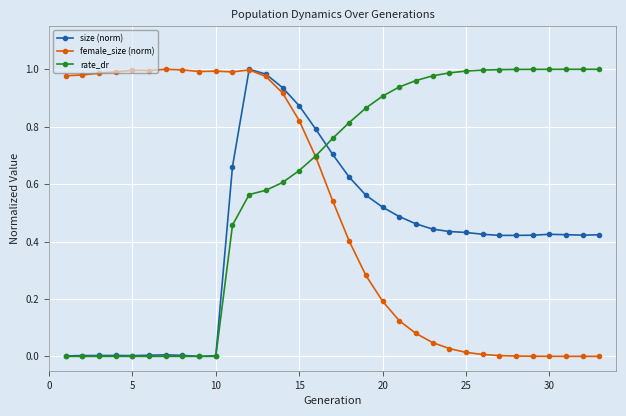

In female_size (norm), how many points are higher than both neighbors (excluding endpoints)?

4